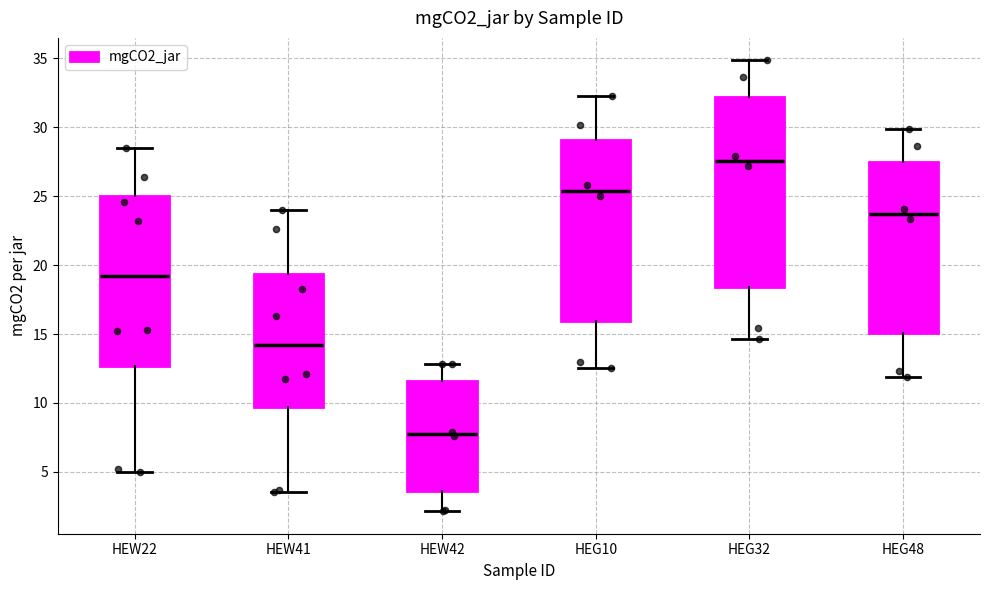

Where is the lower edge of the box for HEW22 on the y-axis? The values are not printed on the chart, so give them approximately, as read against the axis.

12.5